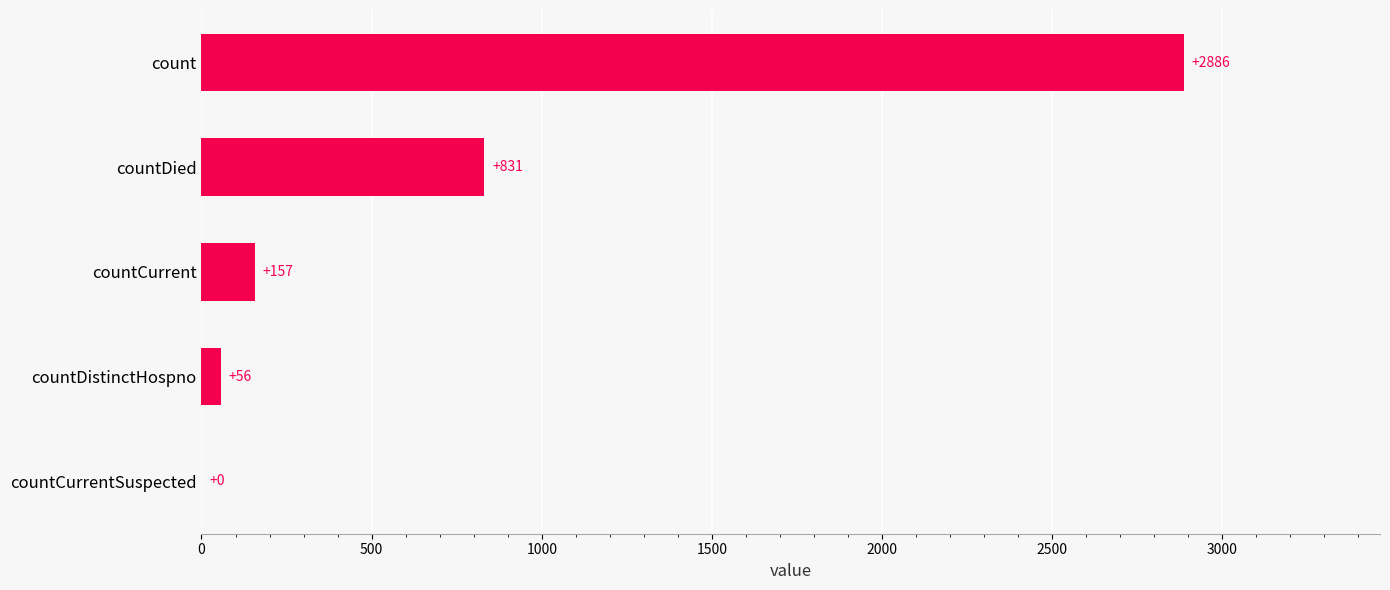

What is the approximate value at count?

2886